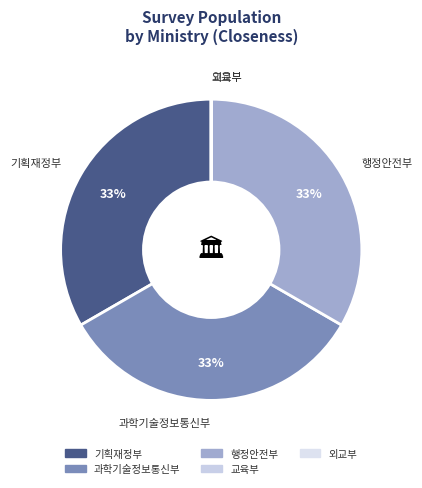

The 행정안전부 slice represents 20% of the pie. True or false?

False